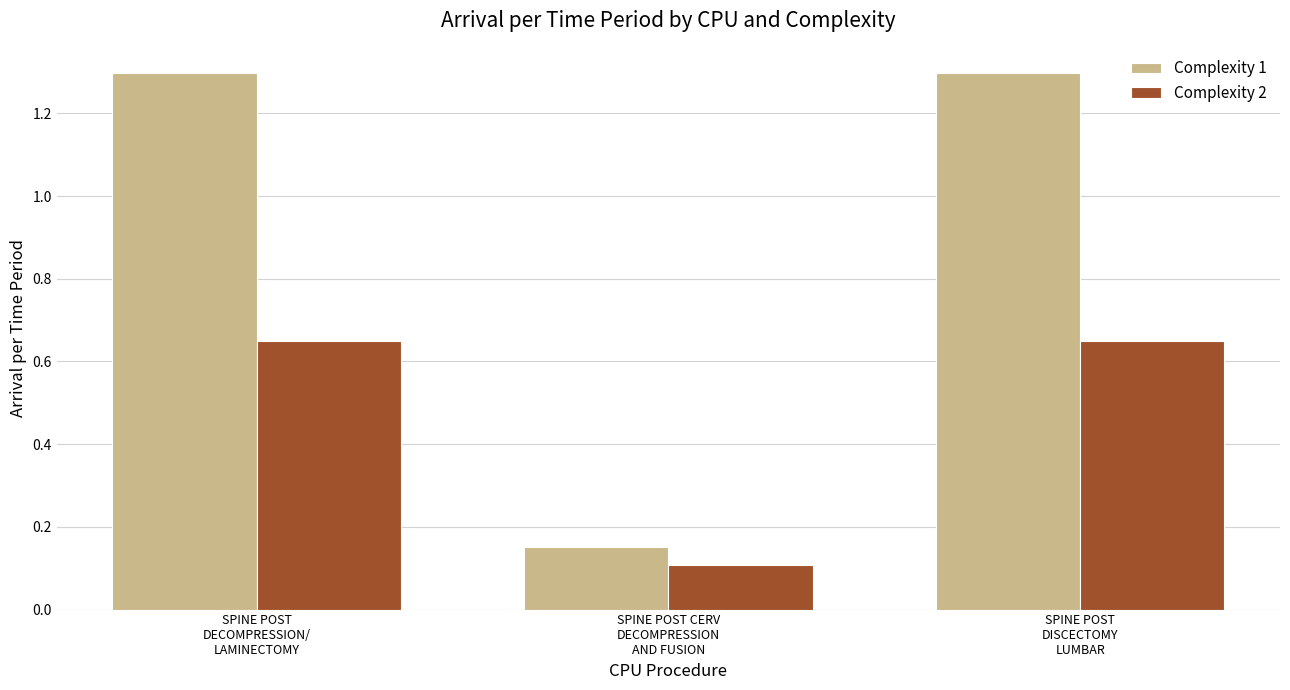

What is the label of the 2nd bar from the right?

SPINE POST CERV
DECOMPRESSION
AND FUSION